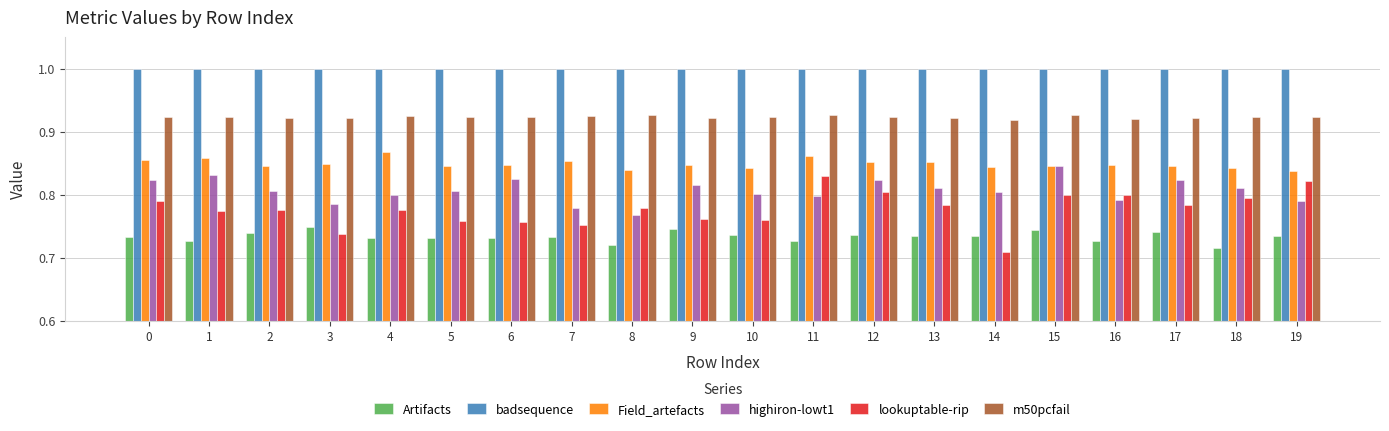

At how many categories does at least one series exceed 0?

20